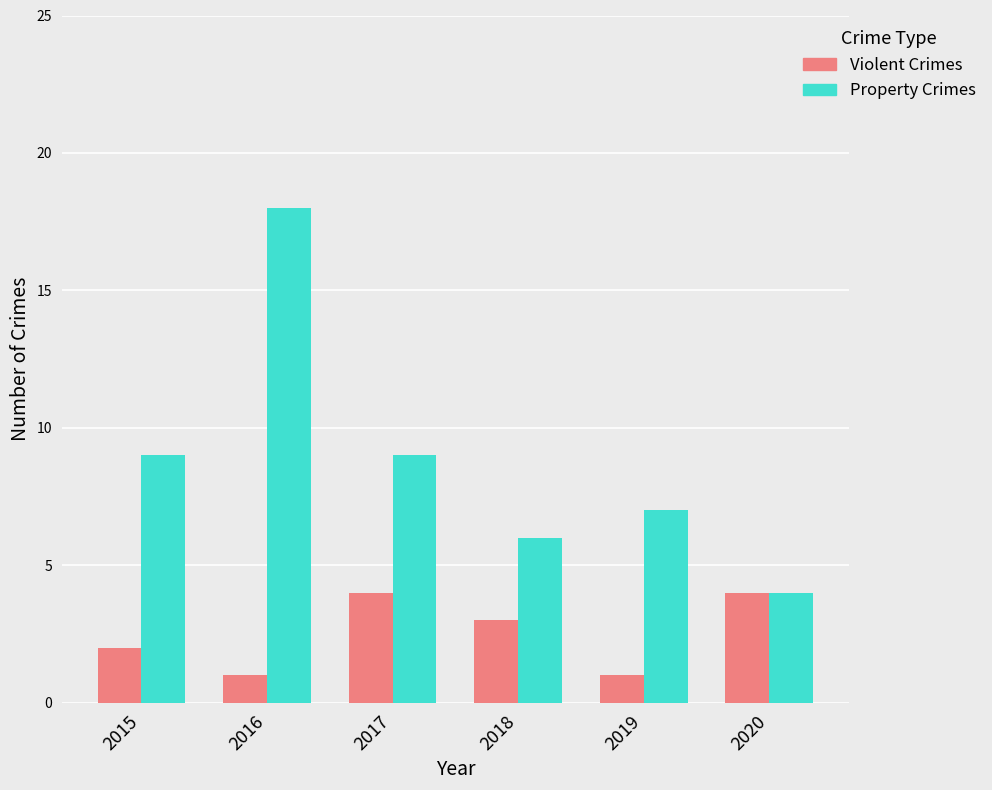

How many bars are there in total?

12